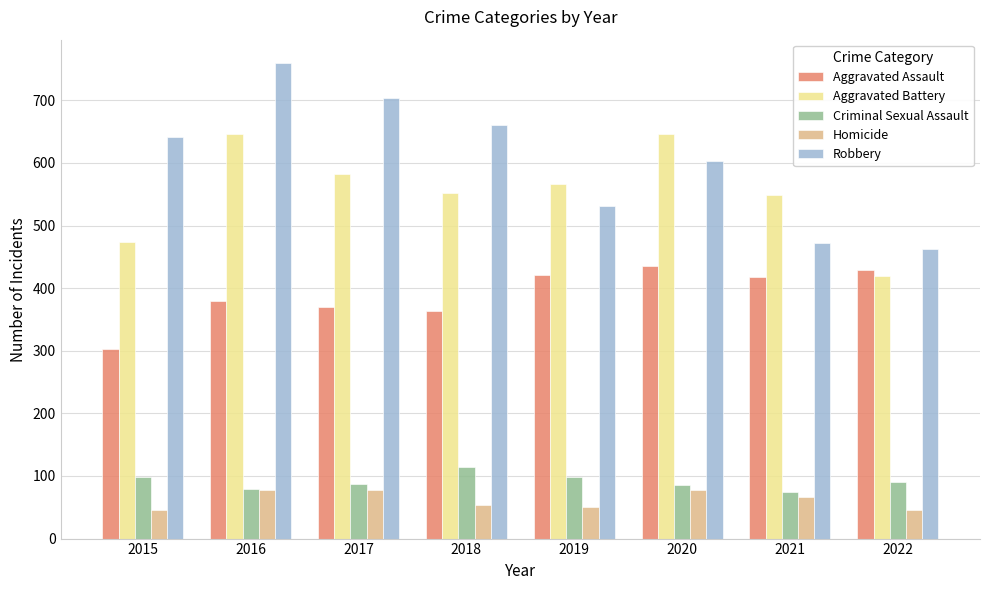

Which series has the largest range (max minus min)?

Robbery